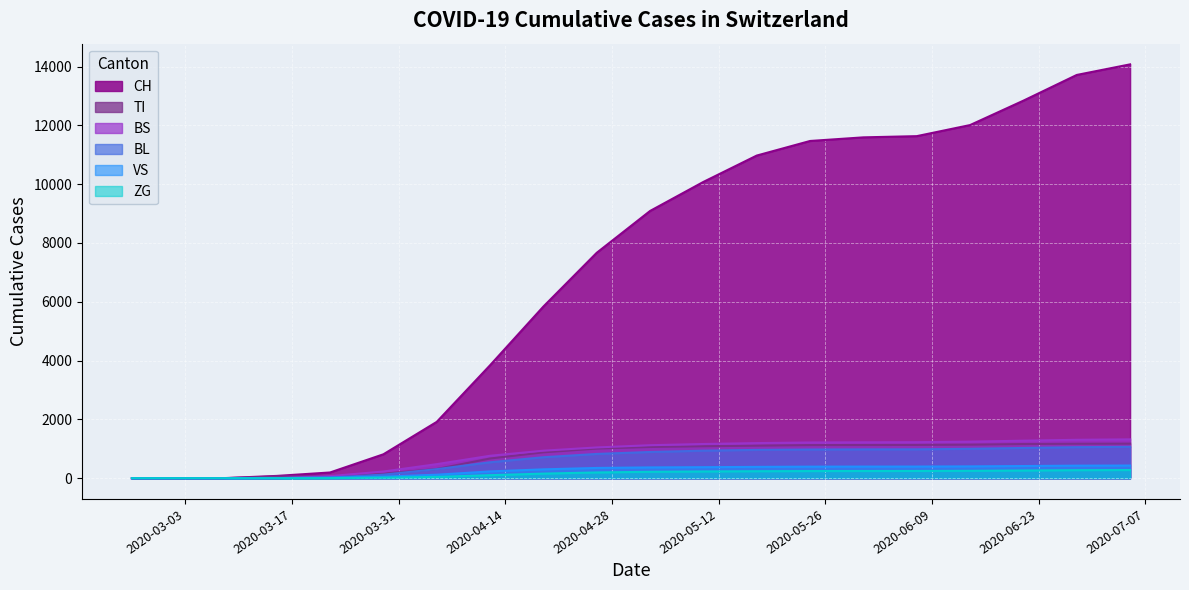

What is the difference between the CH values at 2020-05-24 and 2020-06-28?

2245